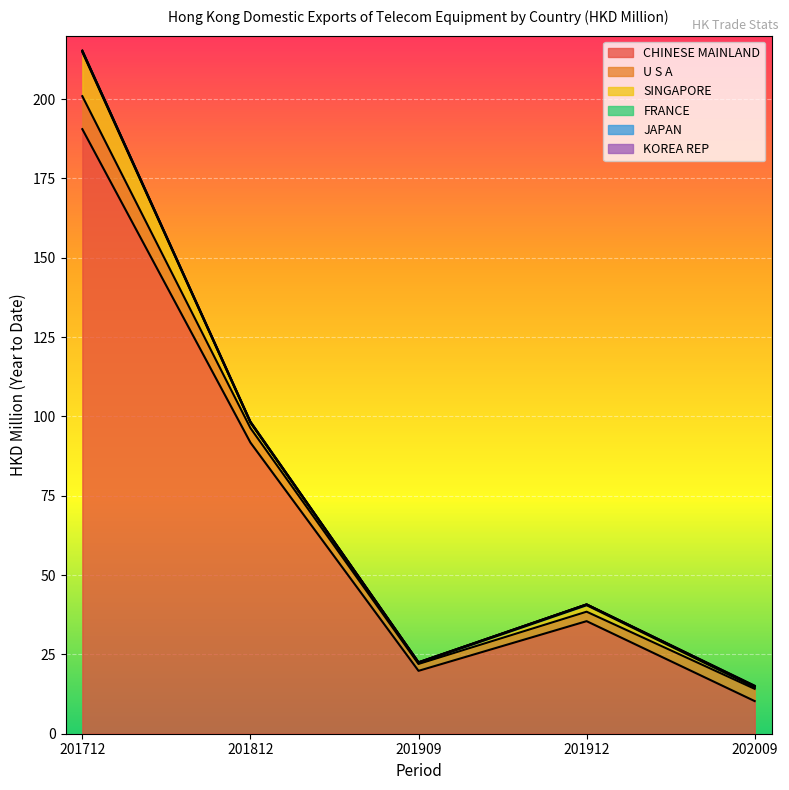

What are all the series names shown in the legend?

CHINESE MAINLAND, U S A, SINGAPORE, FRANCE, JAPAN, KOREA REP